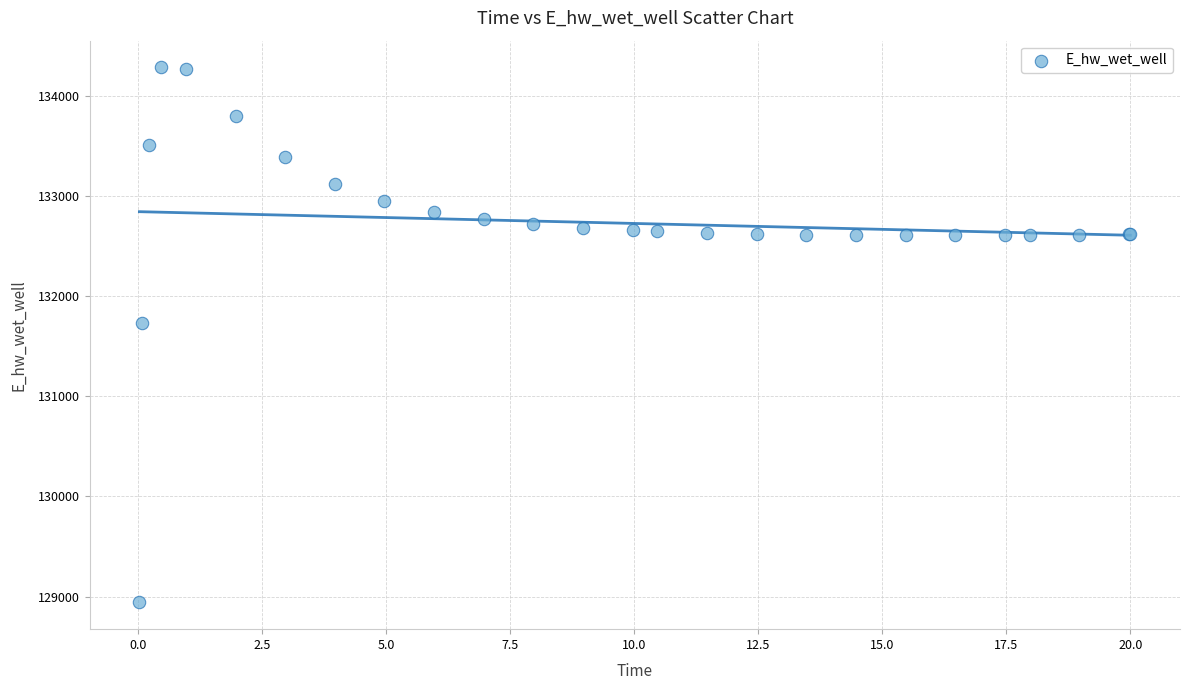

What Y value in the scatter plot is closest to 131612?

131728.1